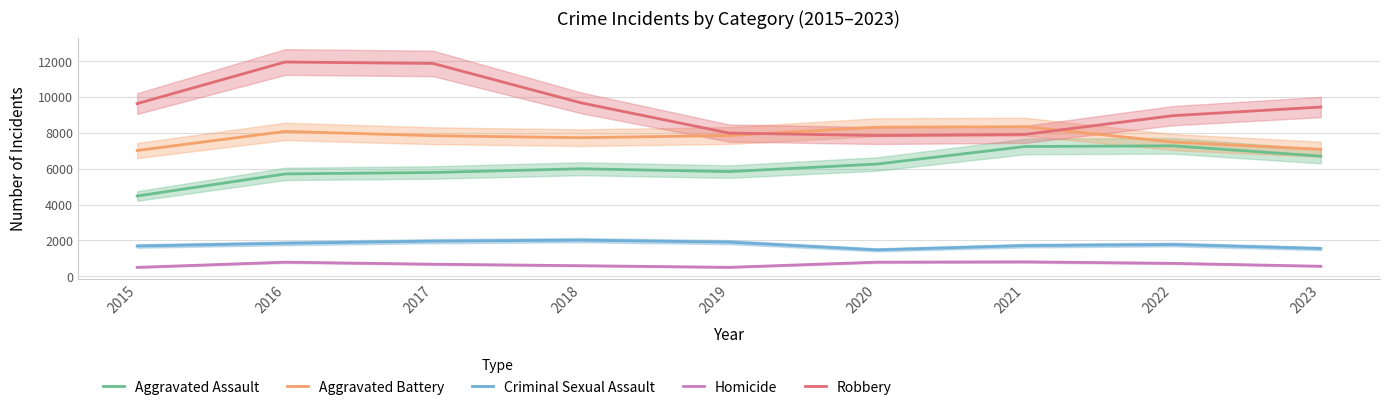

Where is the first local maximum for Homicide?

2016